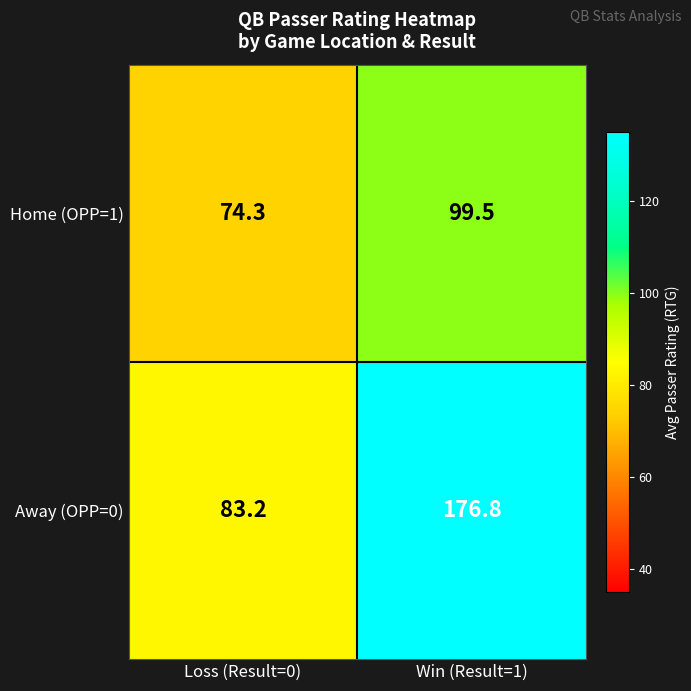

Which category has the lowest value across all series?

Loss (Result=0)